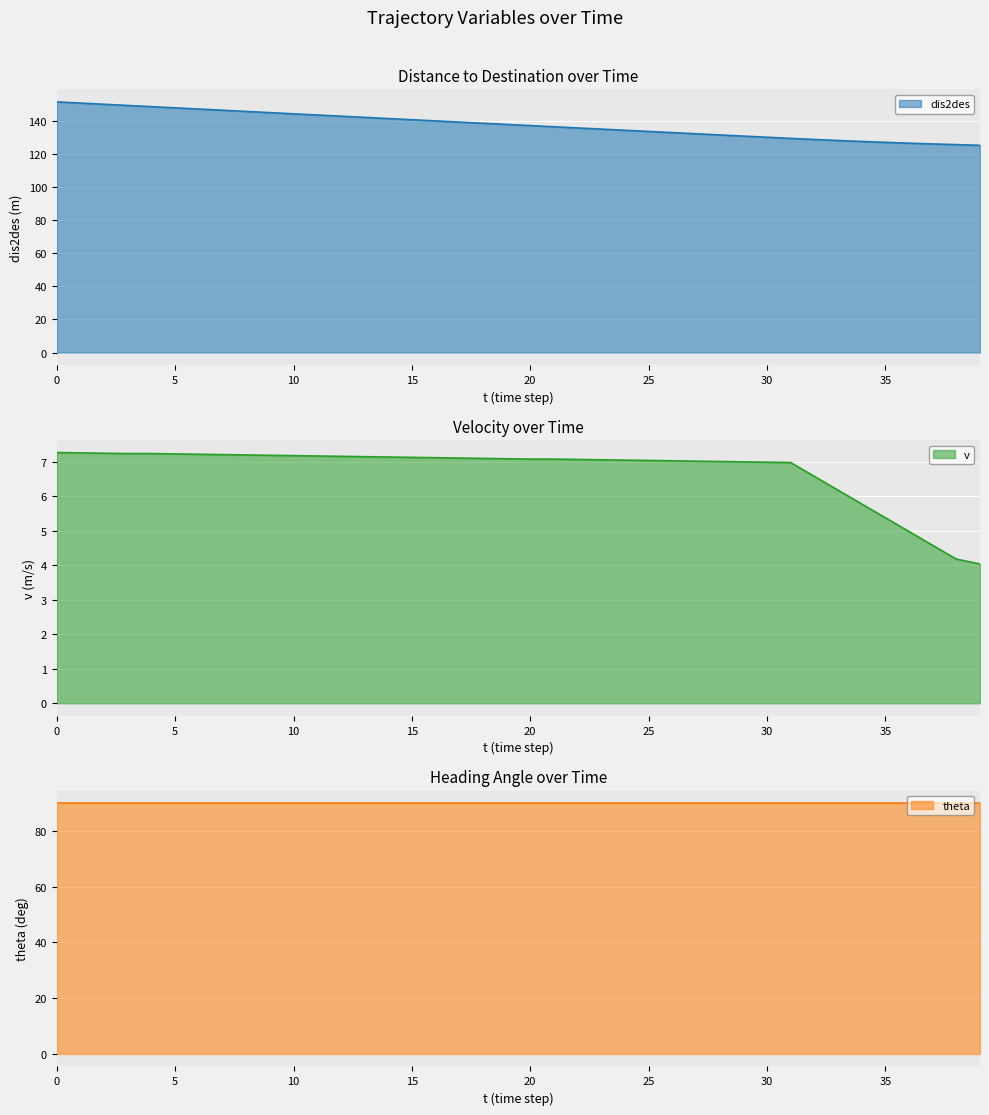

The dis2des series shows 88.2 at 10. True or false?

False